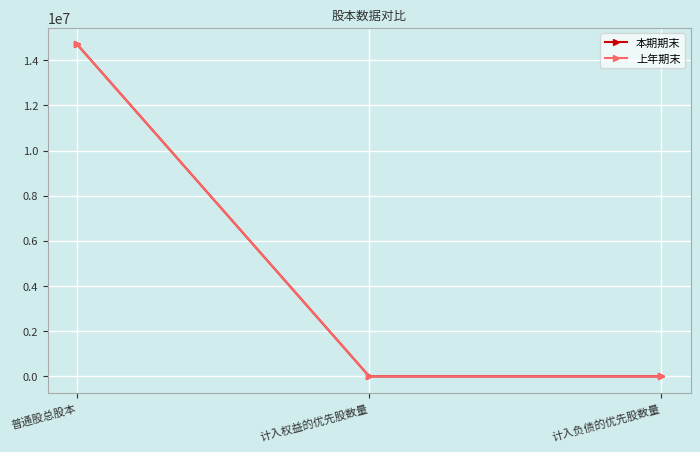

Is this an area chart (filled region under the line)?

No